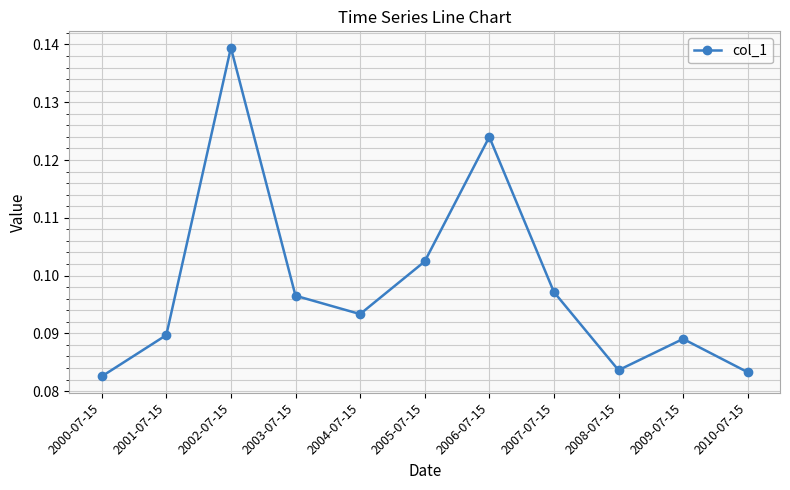

At which category does the chart reach its peak across all series?

2002-07-15